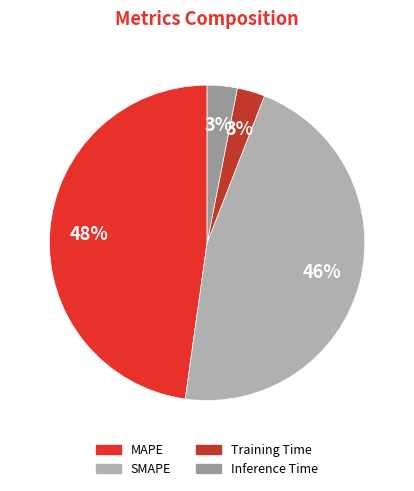

Which slice is the largest?

MAPE